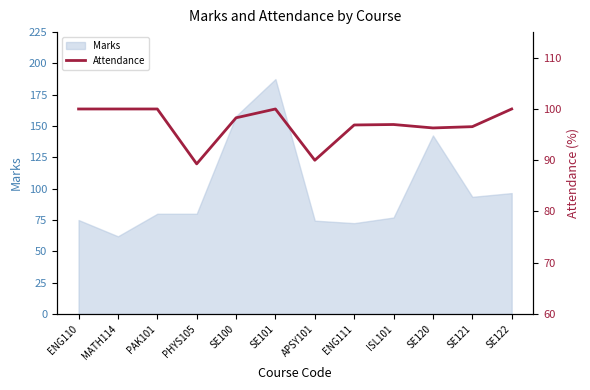

Does the chart display data point markers on the line(s)?

No